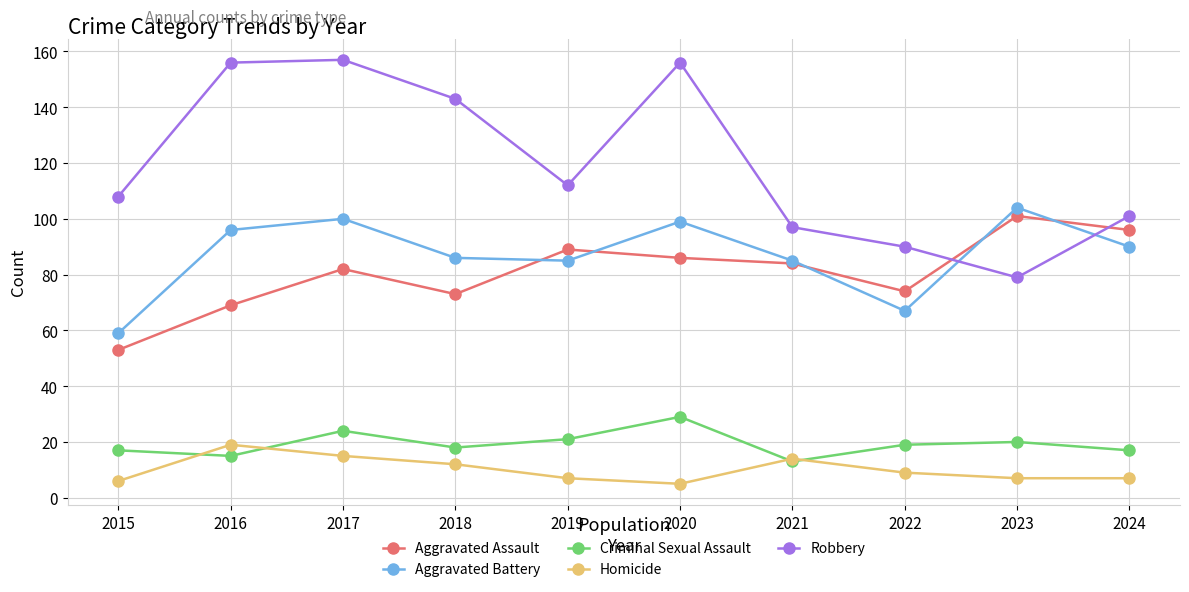

What is the value of the Aggravated Battery point at the 10th from the left?

90